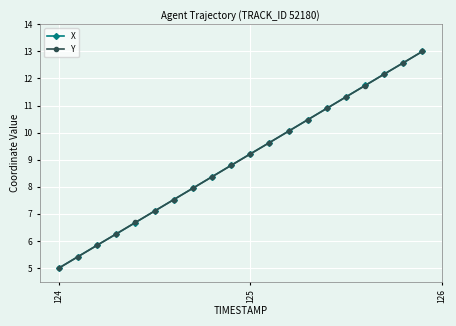

True or false: X has more than 0 interior local peaks.

False